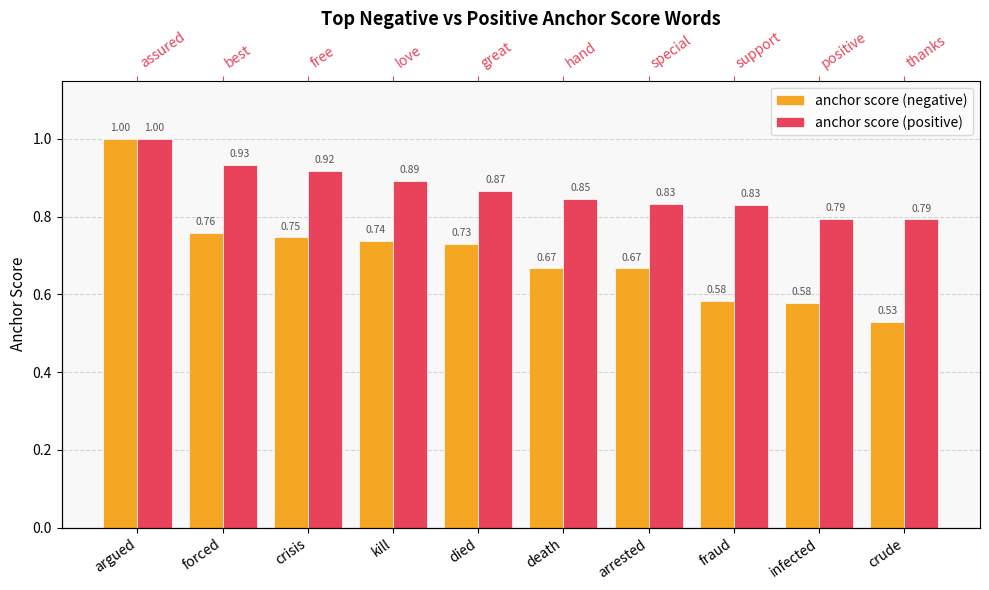

What are all the series names shown in the legend?

anchor score (negative), anchor score (positive)